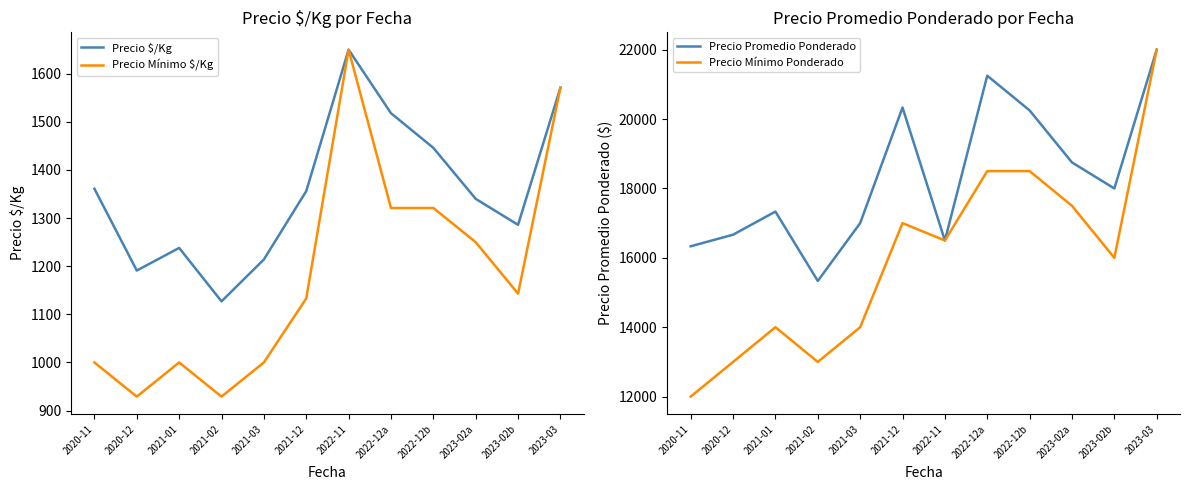

Which series has the largest range (max minus min)?

Precio Mínimo Ponderado